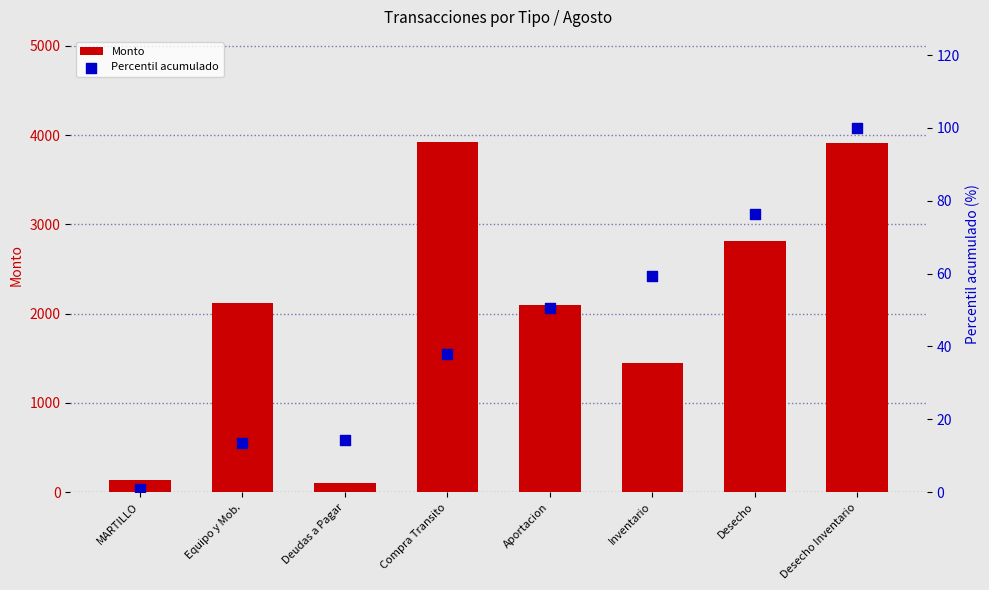

At which category is the sum across all series the highest?

Desecho Inventario